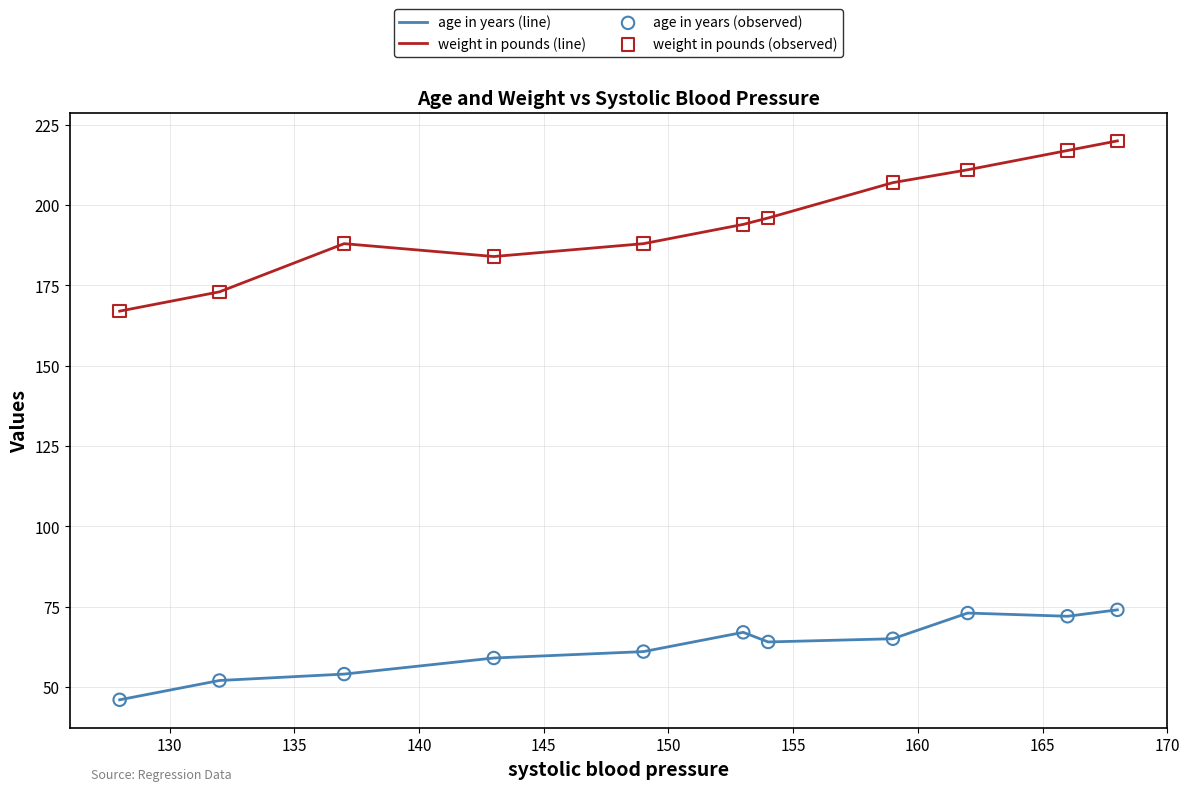

Rank the series by their average value, from lowest to highest.

age in years (line), weight in pounds (line)